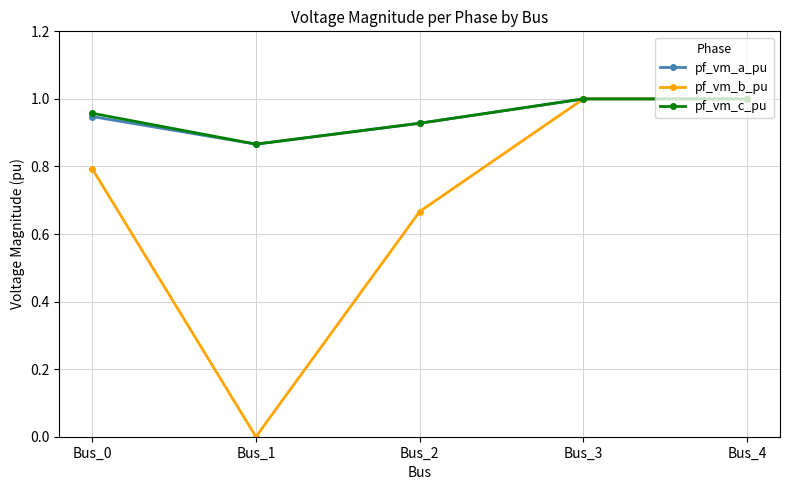

What is the difference between the second highest and second lowest values in the pf_vm_b_pu series?

0.3